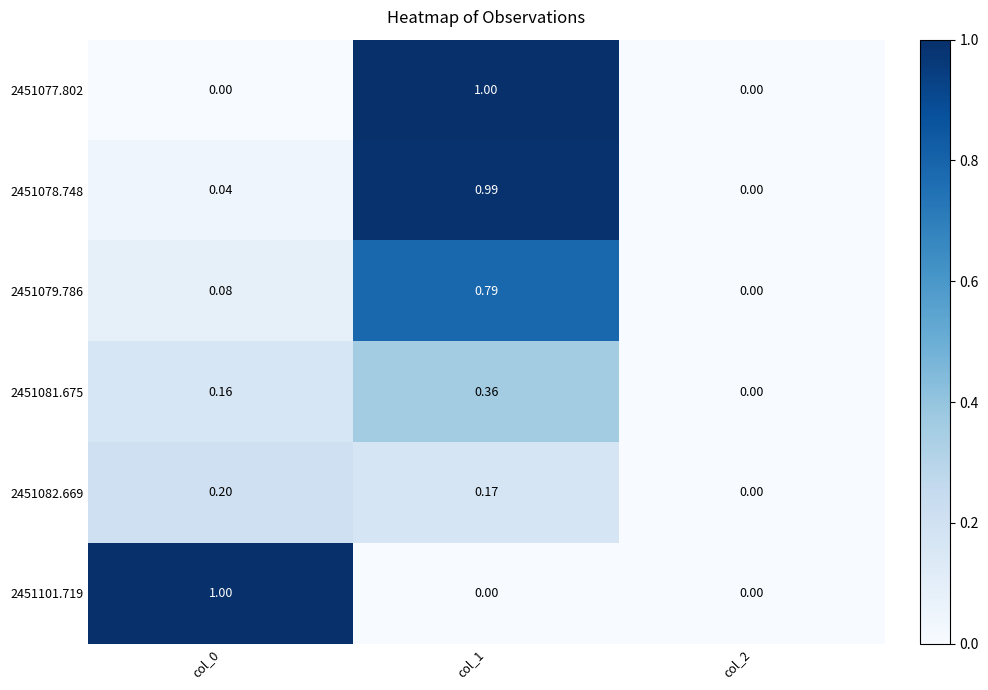

Is the value of 2451079.786 at col_1 greater than the value of 2451101.719 at col_2?

Yes